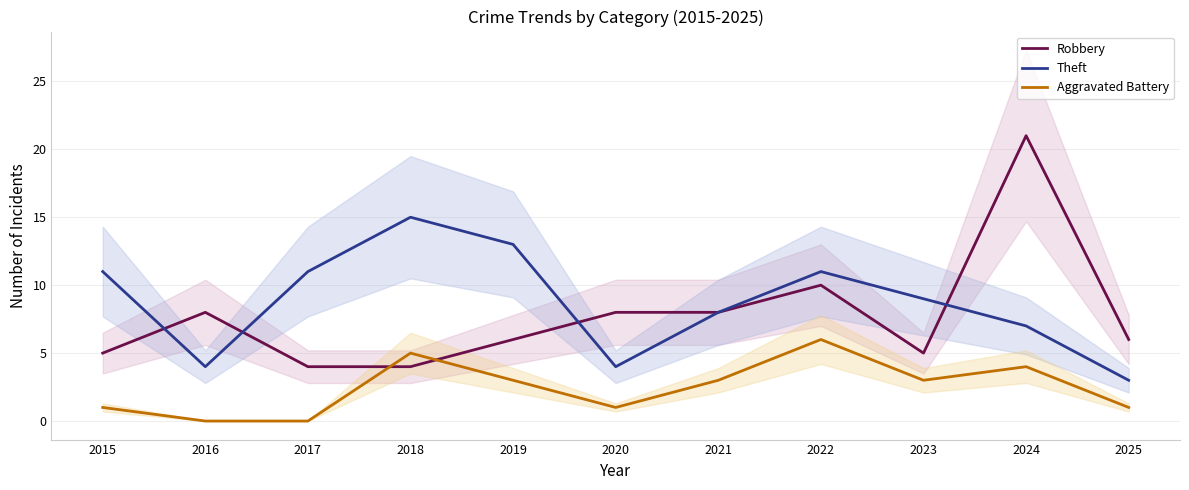

What is the sum of the Aggravated Battery values at 2018 and 2015?

6